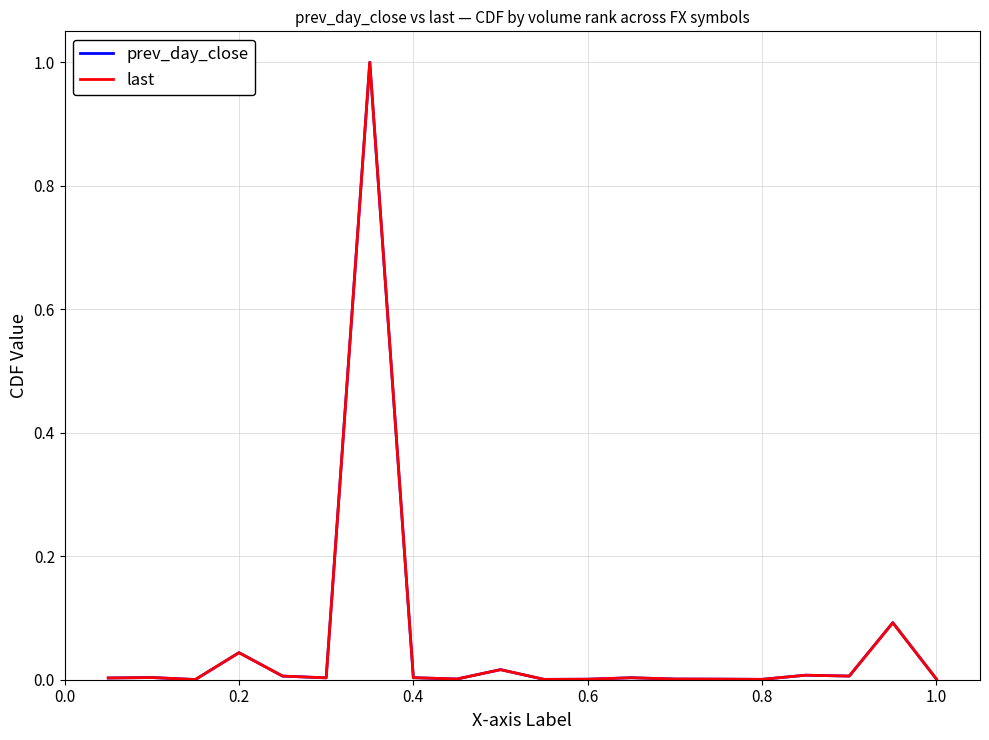

What are all the series names shown in the legend?

prev_day_close, last